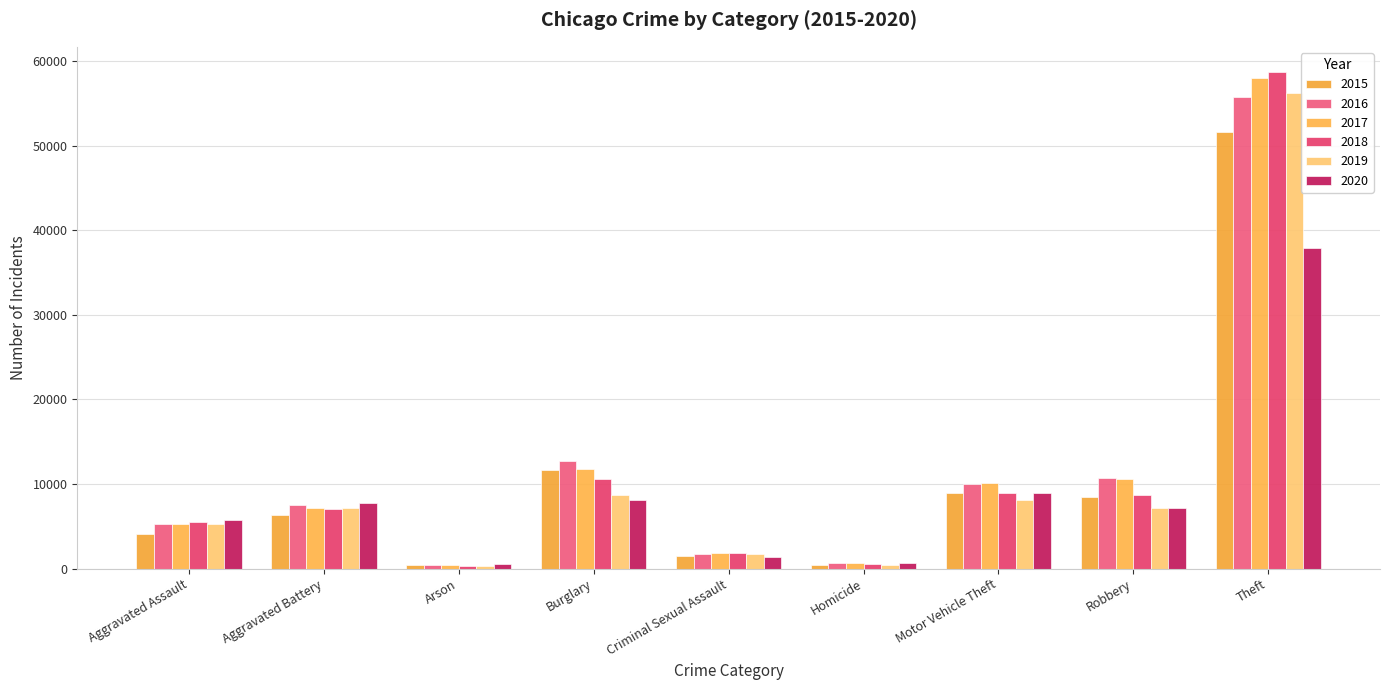

True or false: 2016 has a value of 1711 at Criminal Sexual Assault.

True